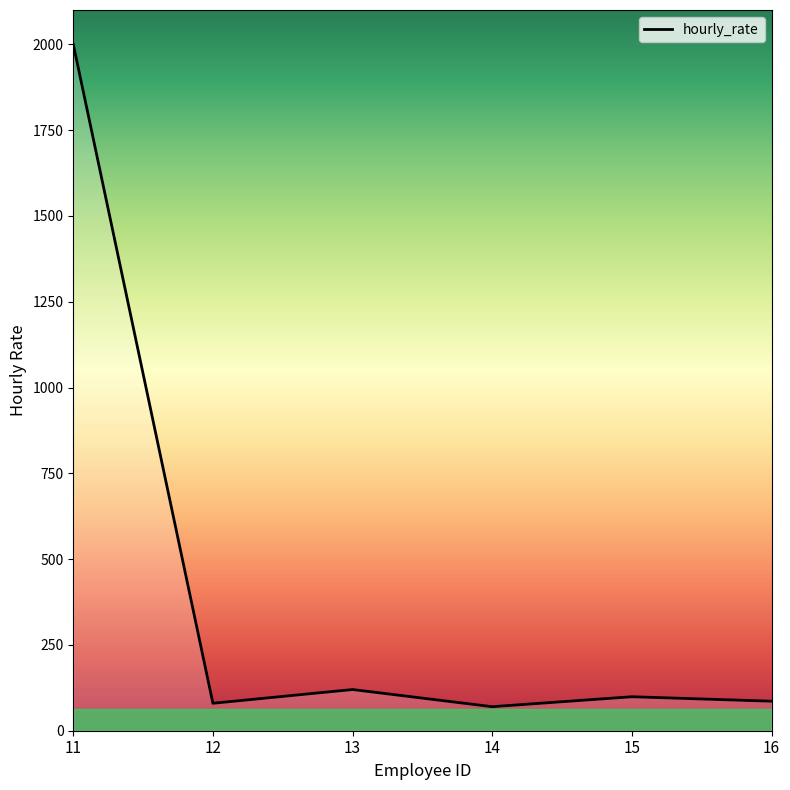

How many distinct data groups are displayed?

1